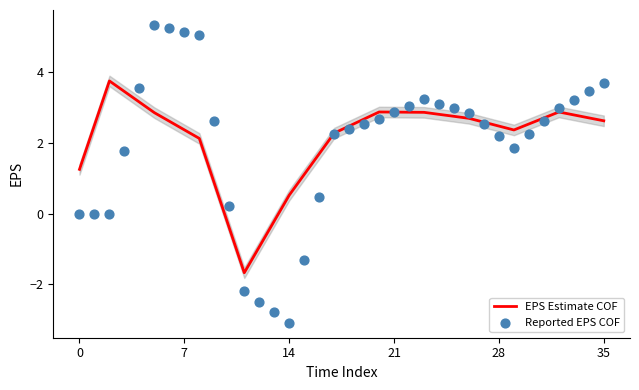

Which series reaches the minimum Y coordinate?

Reported EPS COF